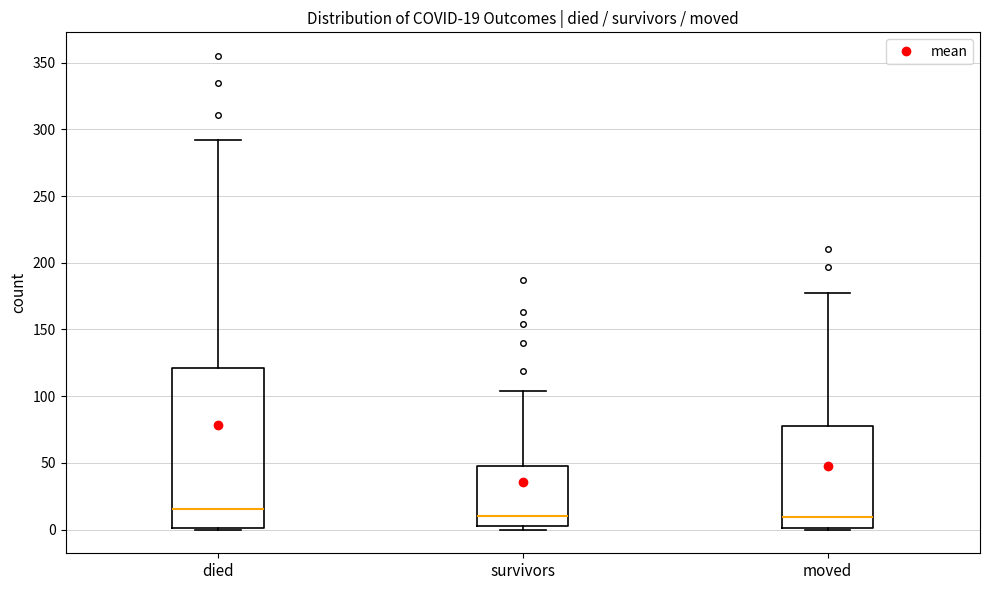

Which box is the tallest, from its lower edge to its upper edge?

died